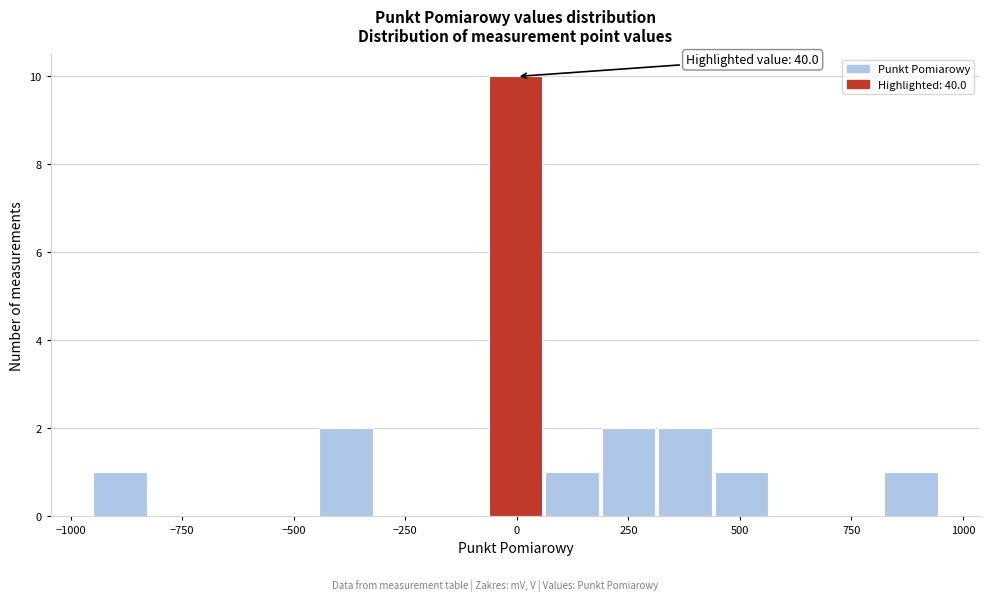

Read against the x-axis, roughly where is the centre of the tallest bar?

0